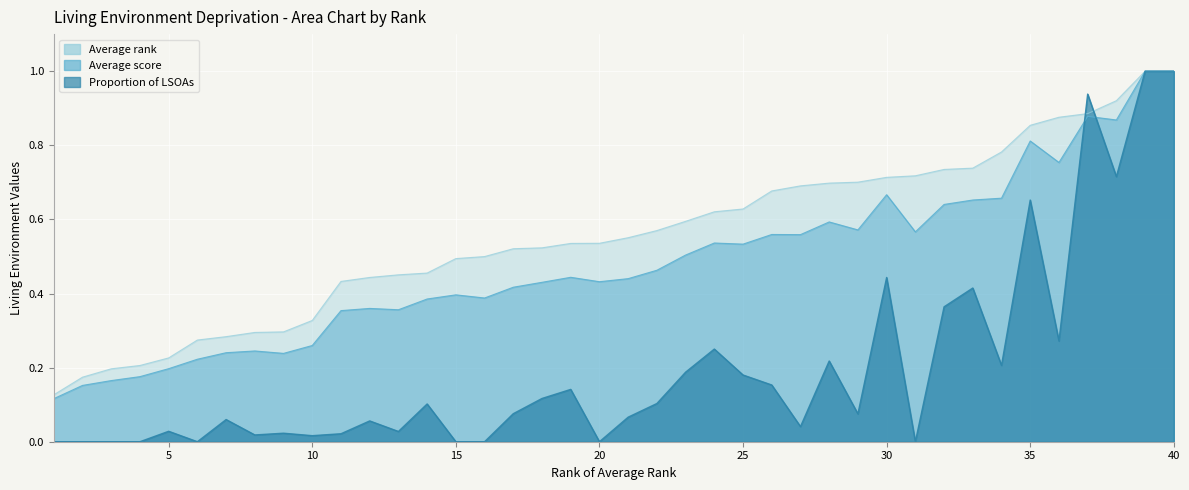

True or false: Average score and Average rank intersect in this chart.

False